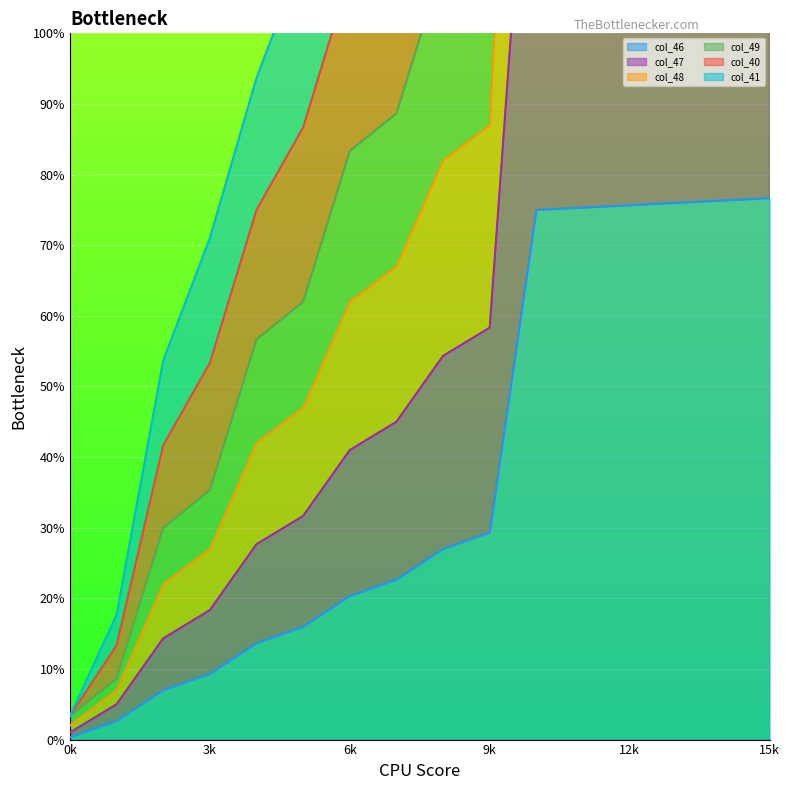

Is it true that col_46 equals 9.3 at 3k?

True